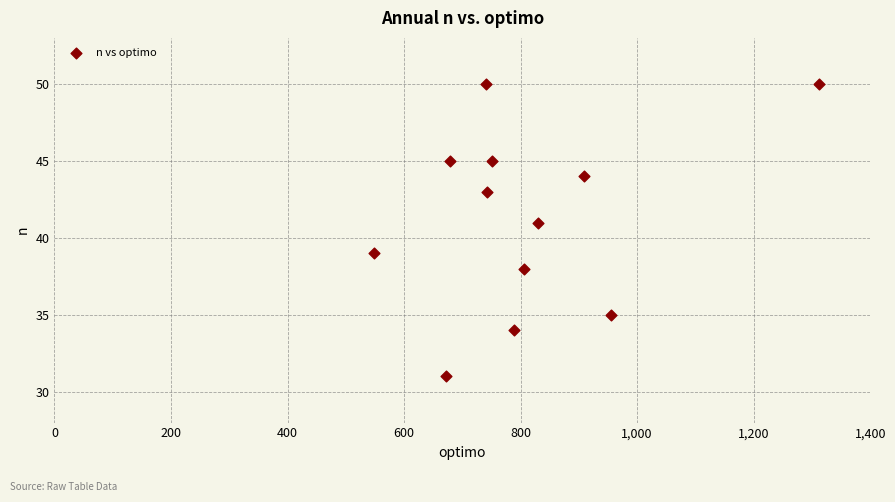

What is the range of Y values (max minus min)?

19